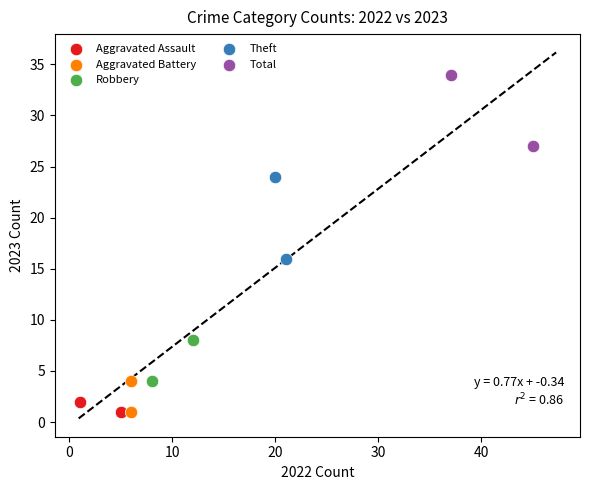

What are all the series names shown in the legend?

Aggravated Assault, Aggravated Battery, Robbery, Theft, Total